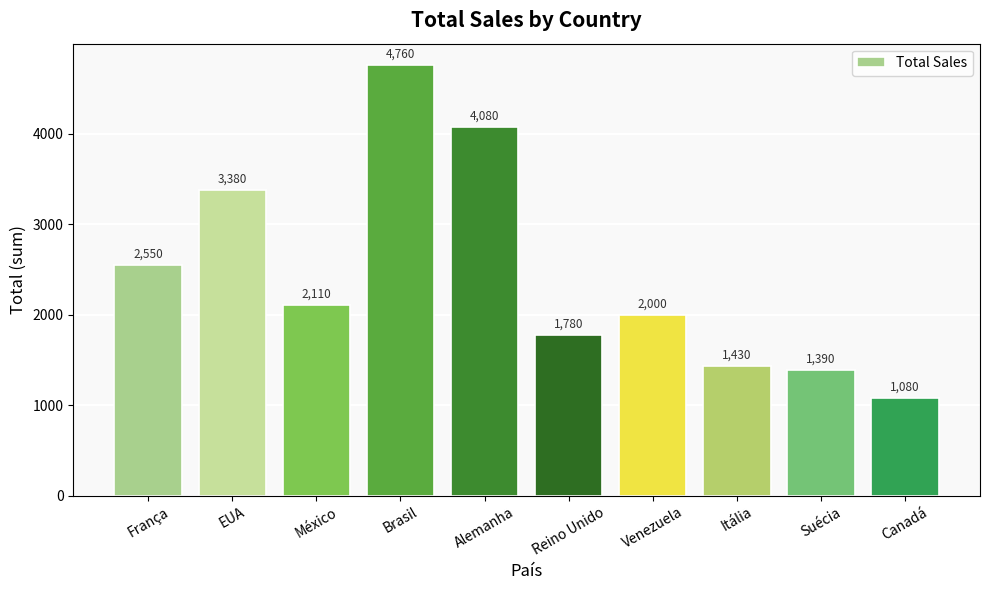

Where does the data first go above 2110?

França